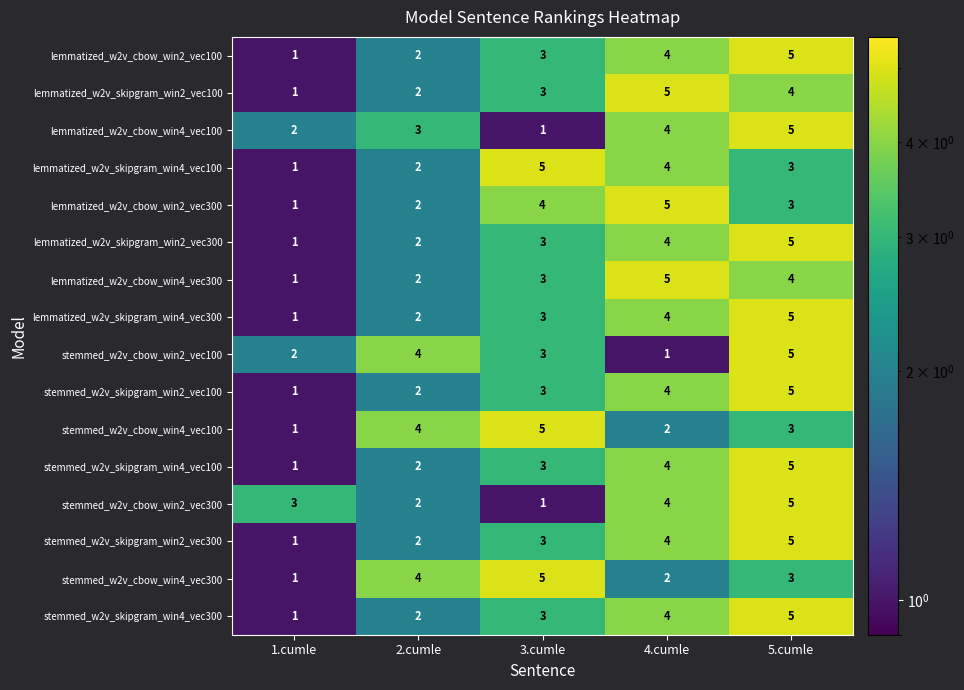

Rank the categories by stemmed_w2v_skipgram_win2_vec100 value from highest to lowest.

5.cumle, 4.cumle, 3.cumle, 2.cumle, 1.cumle